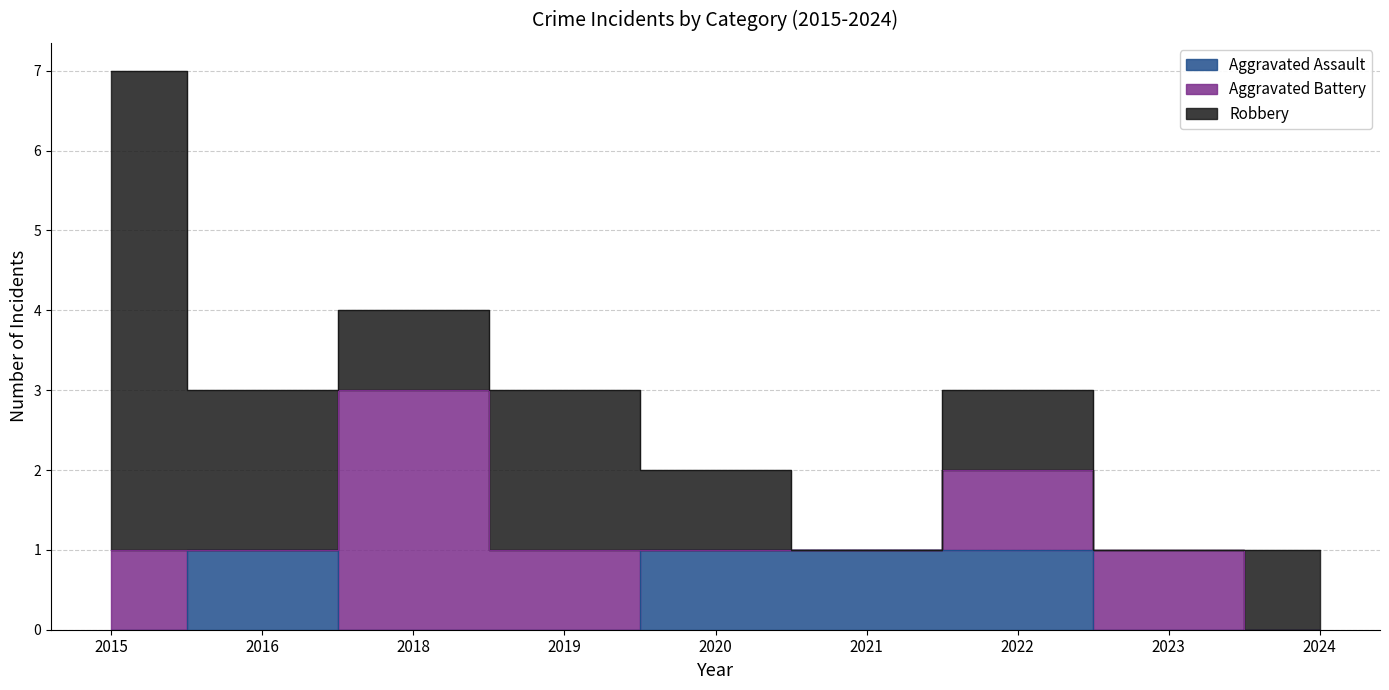

Does the chart have visible grid lines?

Yes